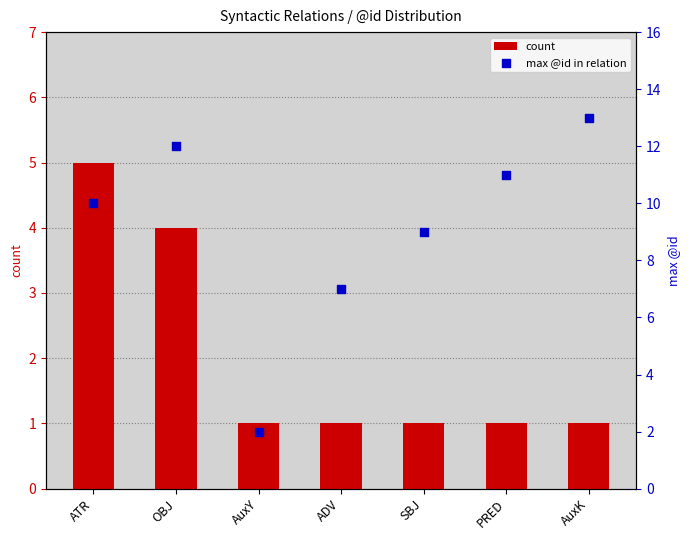

At which category is the sum across all series the highest?

OBJ